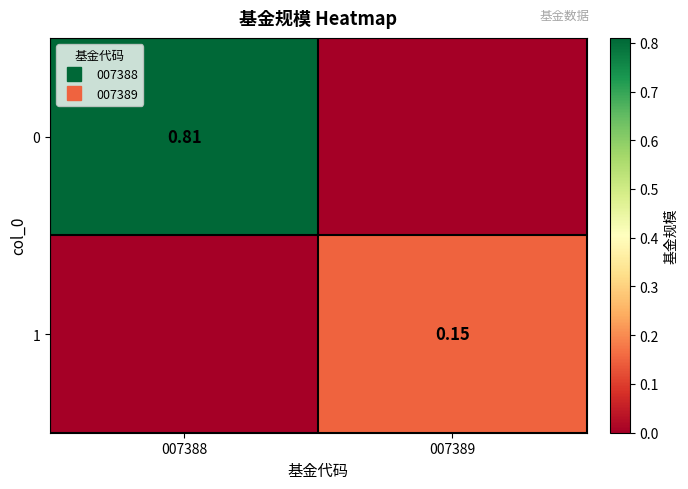

What is the average value of the 0 series?

0.4